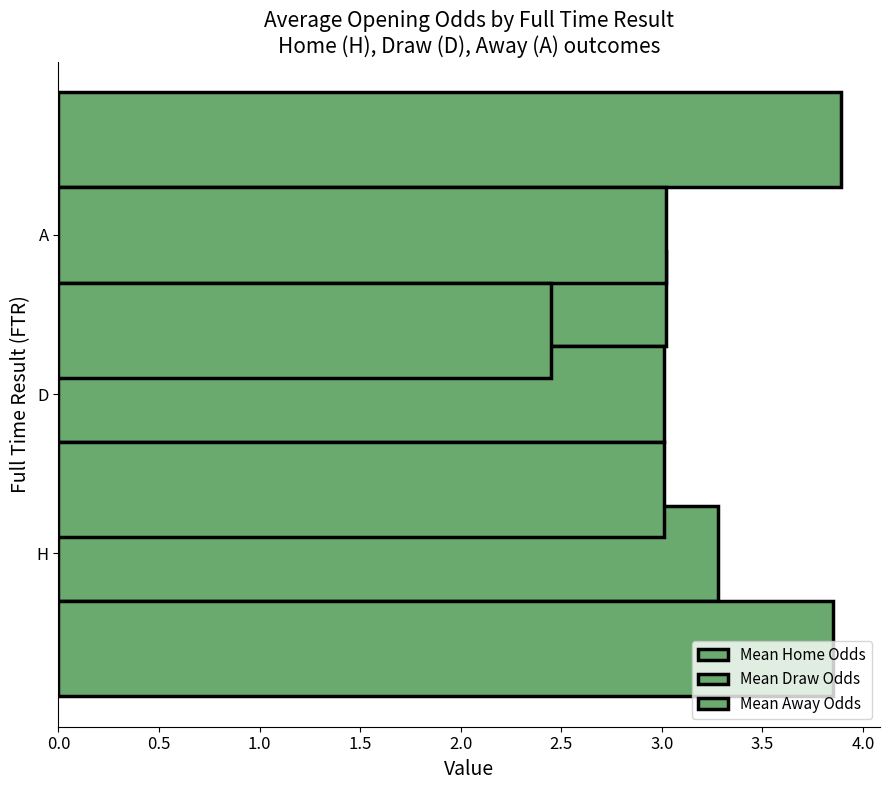

Does the chart contain any negative values?

No